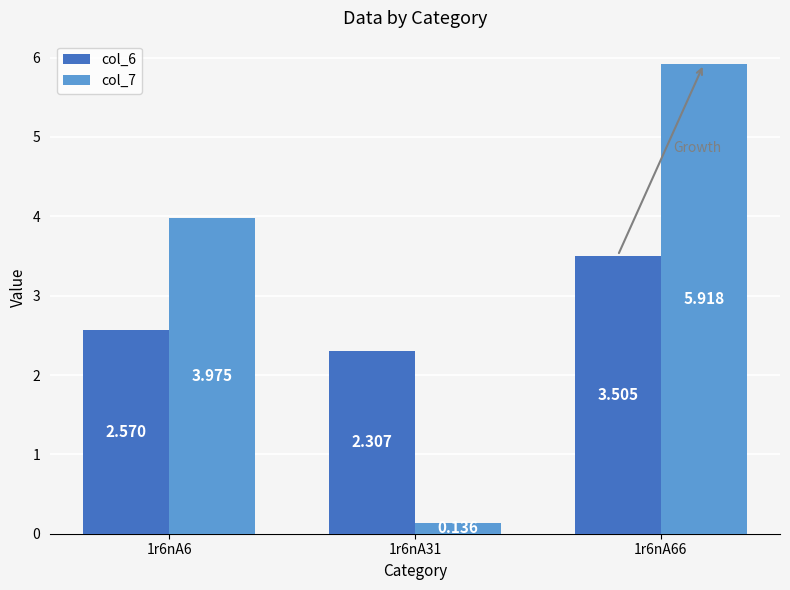

At which category does the chart reach its peak across all series?

1r6nA66